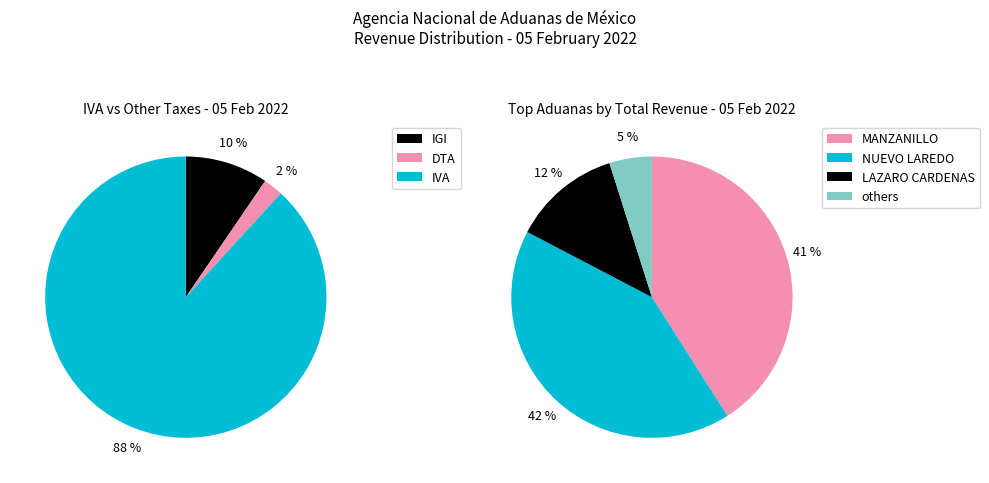

Is the sum of 15 and 3 greater than half?

No